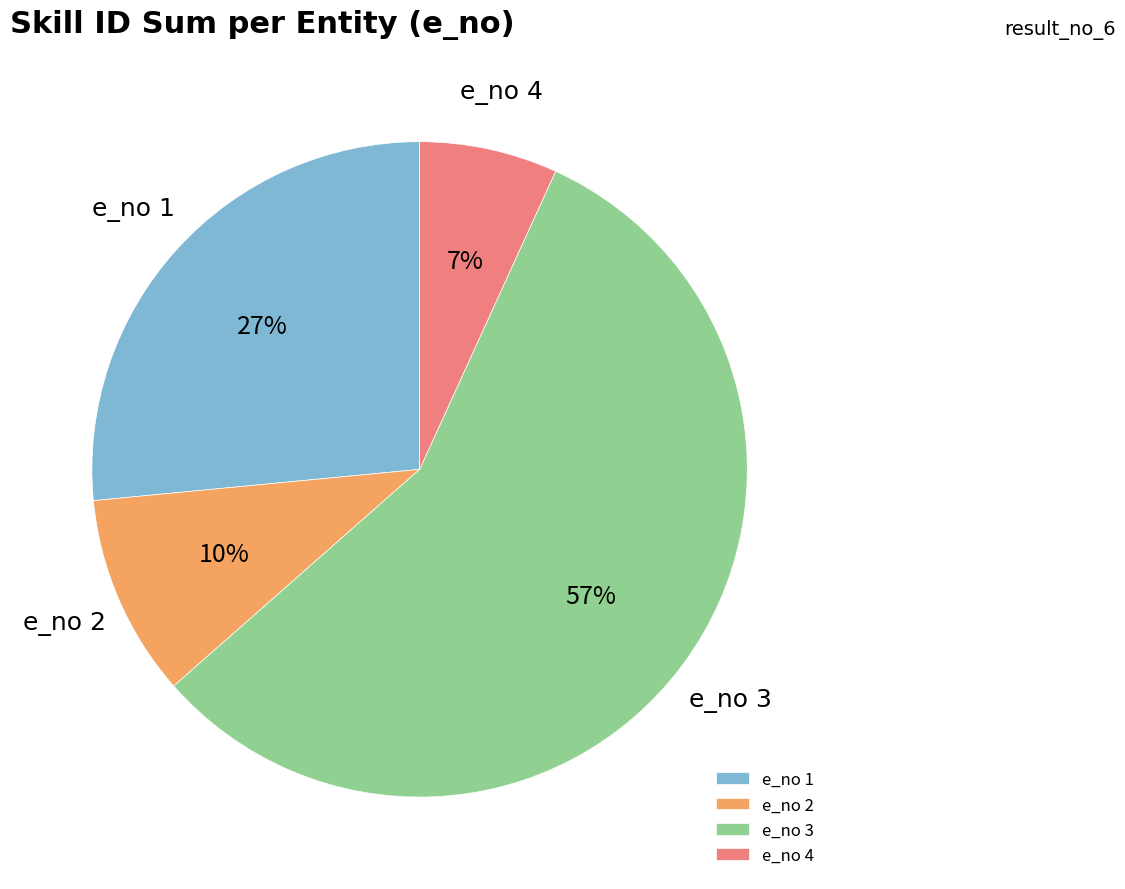

To the nearest percent, what is the average slice percentage?

25%